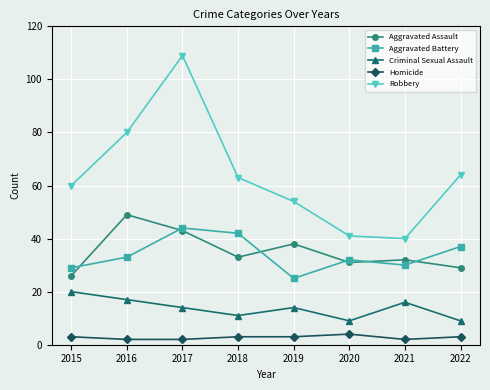

What is the difference between the maximum and minimum values in the Robbery series?

69